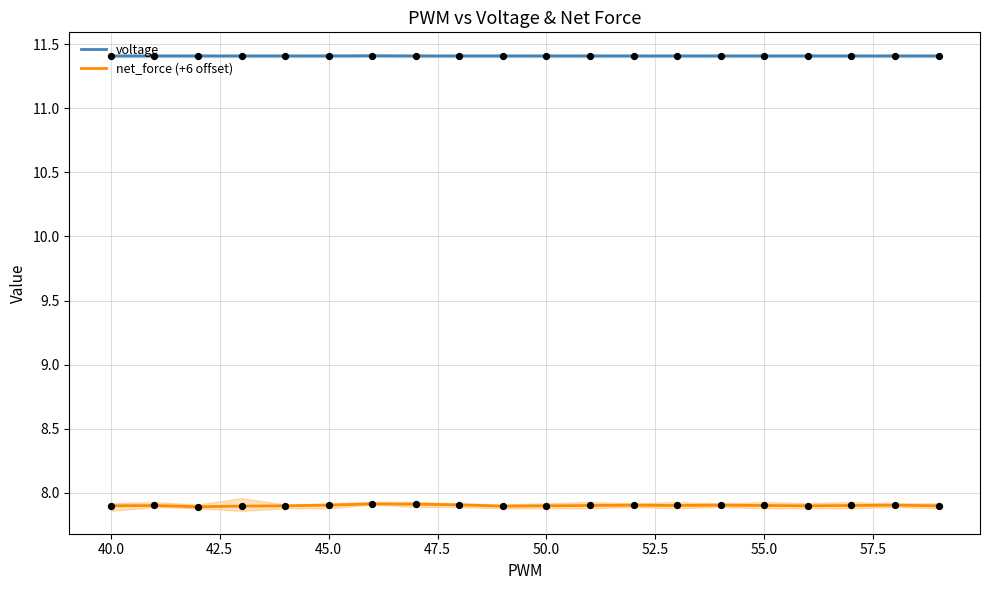

Which series contains the lowest Y value?

net_force (+6 offset)